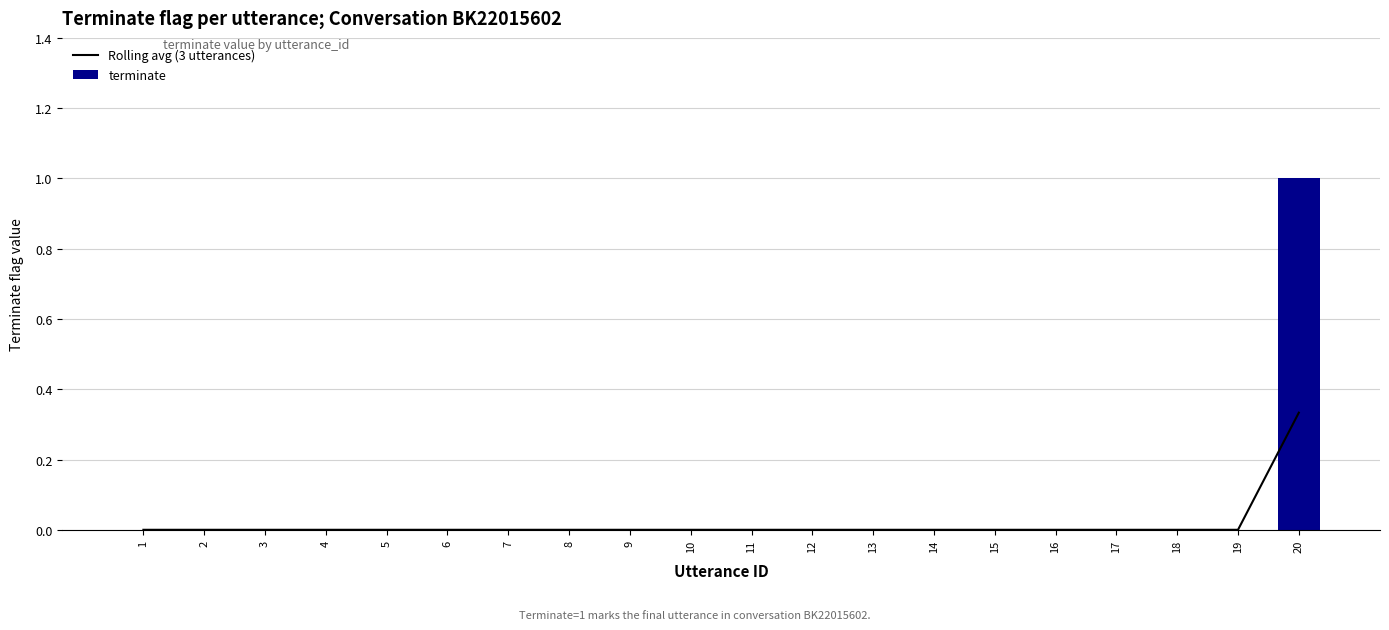

Reading left to right, transcribe all the data shown in this chart.

Rolling avg (3 utterances): 1=0.0	2=0.0	3=0.0	4=0.0	5=0.0	6=0.0	7=0.0	8=0.0	9=0.0	10=0.0	11=0.0	12=0.0	13=0.0	14=0.0	15=0.0	16=0.0	17=0.0	18=0.0	19=0.0	20=0.3
terminate: 1=0.0	2=0.0	3=0.0	4=0.0	5=0.0	6=0.0	7=0.0	8=0.0	9=0.0	10=0.0	11=0.0	12=0.0	13=0.0	14=0.0	15=0.0	16=0.0	17=0.0	18=0.0	19=0.0	20=1.0